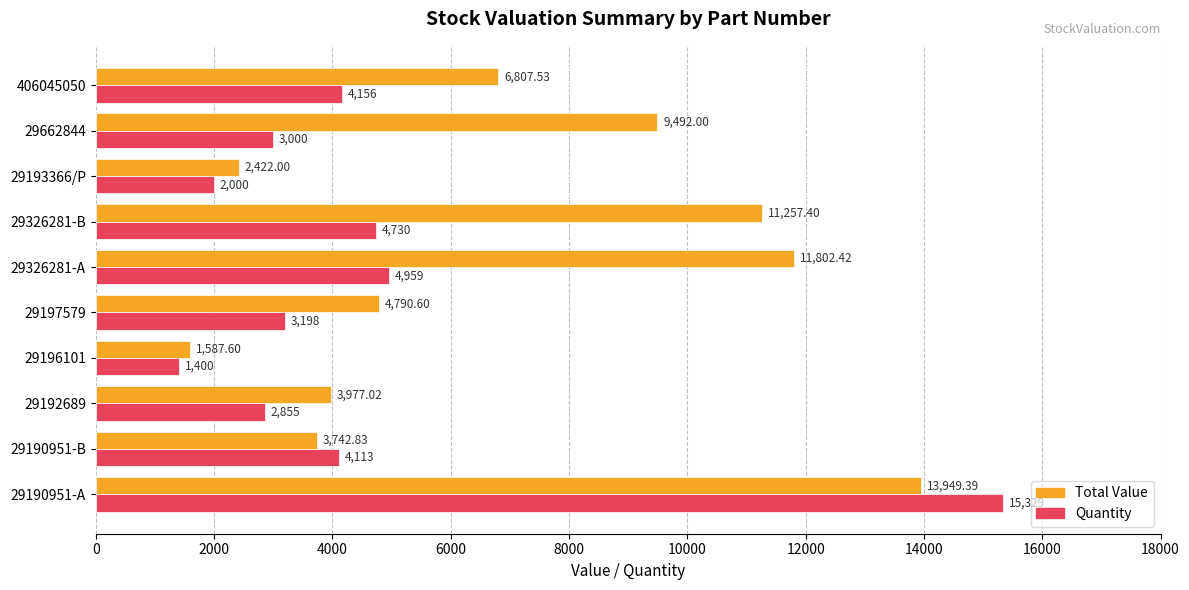

Rank the categories by Total Value value from highest to lowest.

29190951-A, 29326281-A, 29326281-B, 29662844, 406045050, 29197579, 29192689, 29190951-B, 29193366/P, 29196101